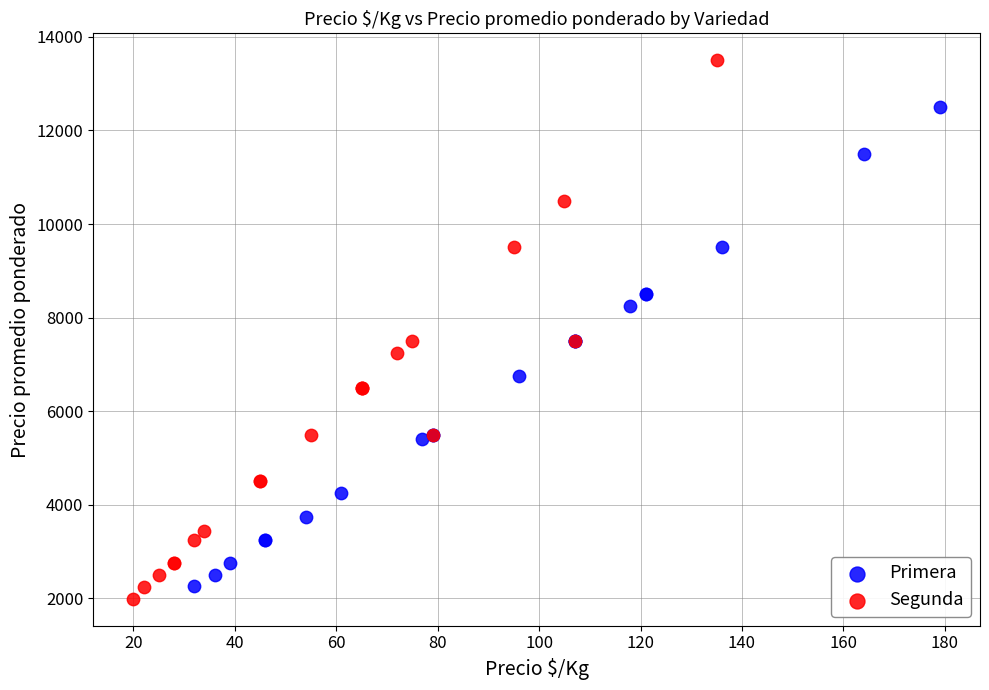

Which series contains the highest Y value?

Segunda